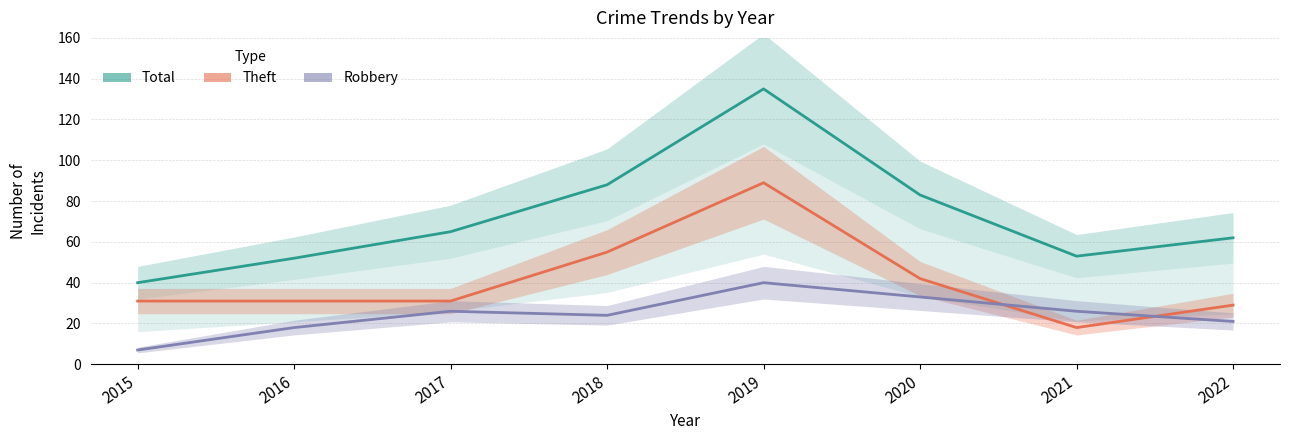

True or false: Robbery has a value of 18 at 2016.

True